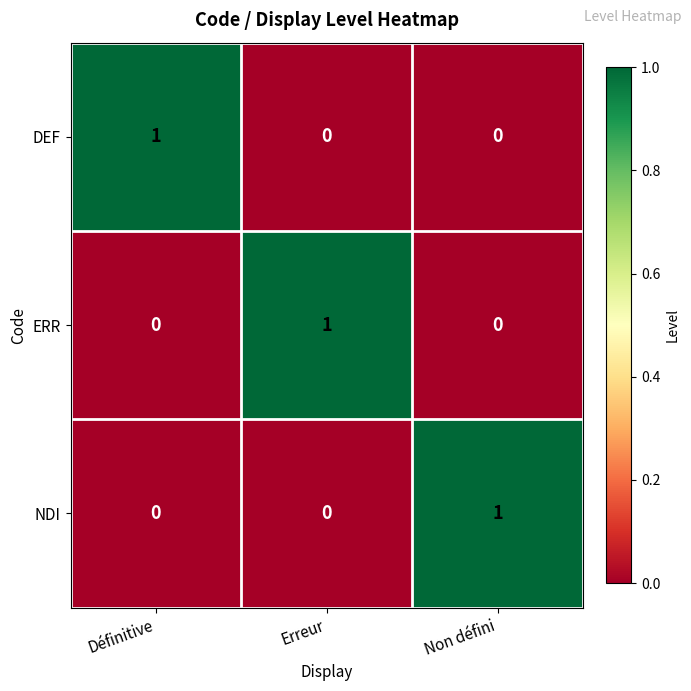

What is the maximum value shown in the chart?

1